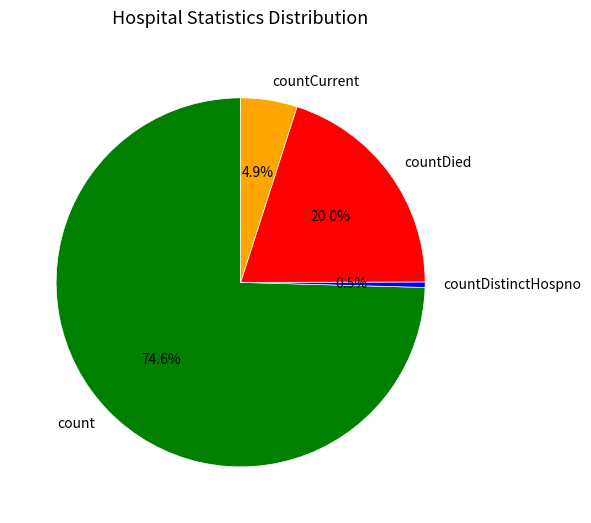

Does any single category account for the majority?

Yes